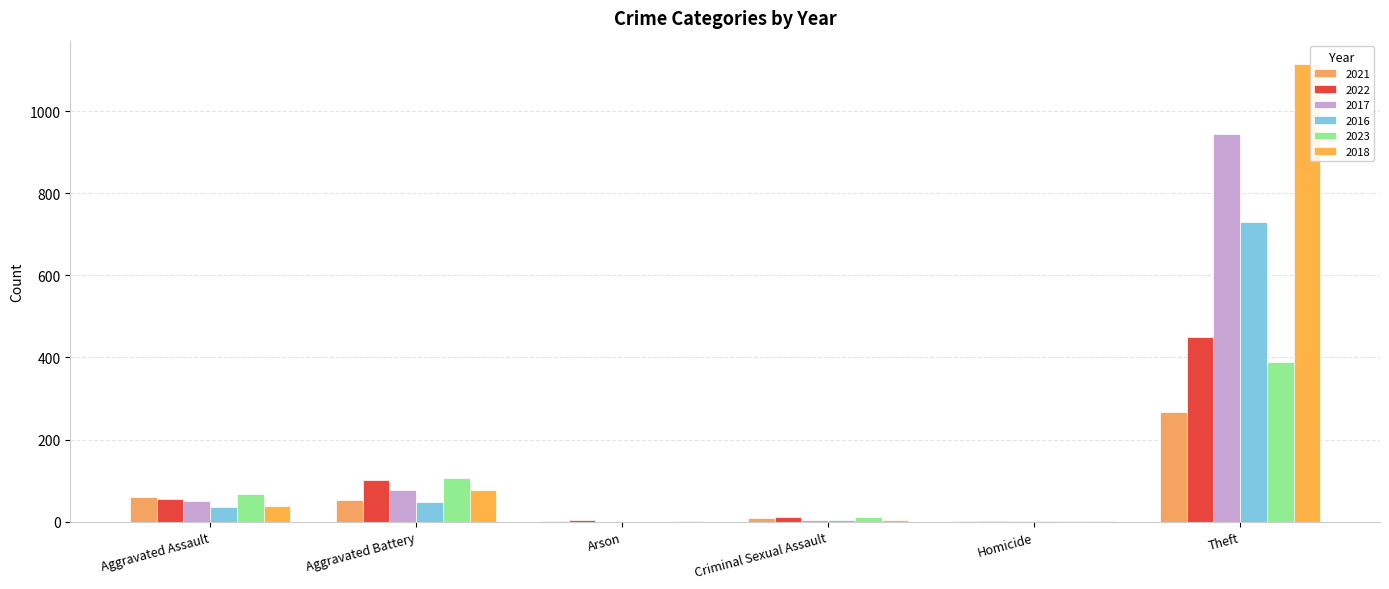

At which category is the sum across all series the highest?

Theft